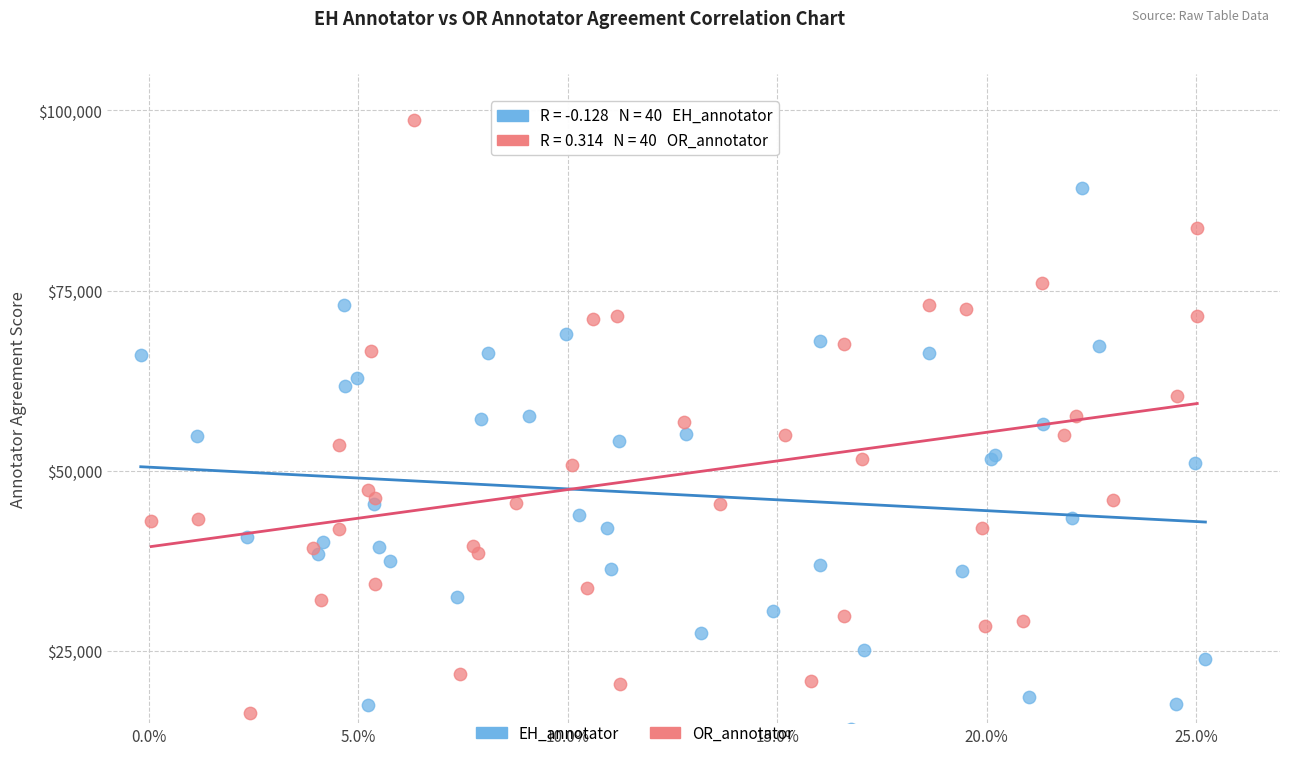

Which series reaches the minimum Y coordinate?

EH_annotator